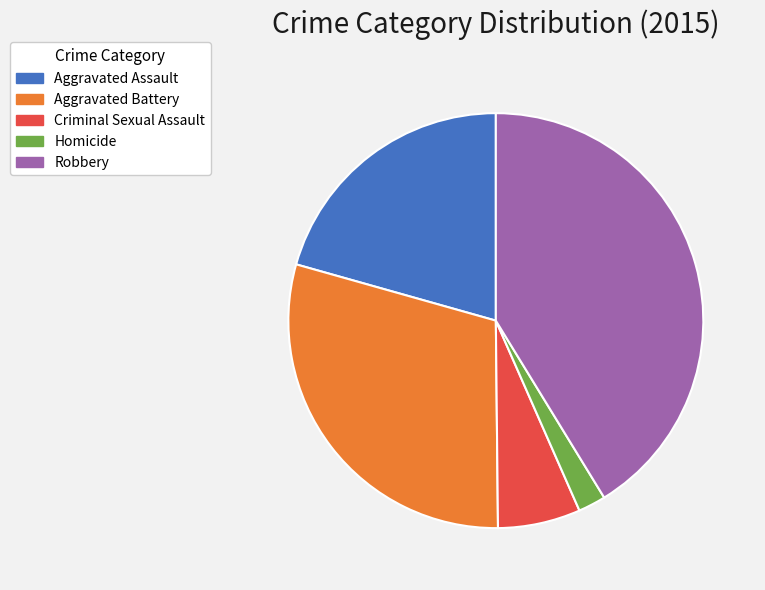

True or false: Aggravated Battery accounts for 23% of the total.

False